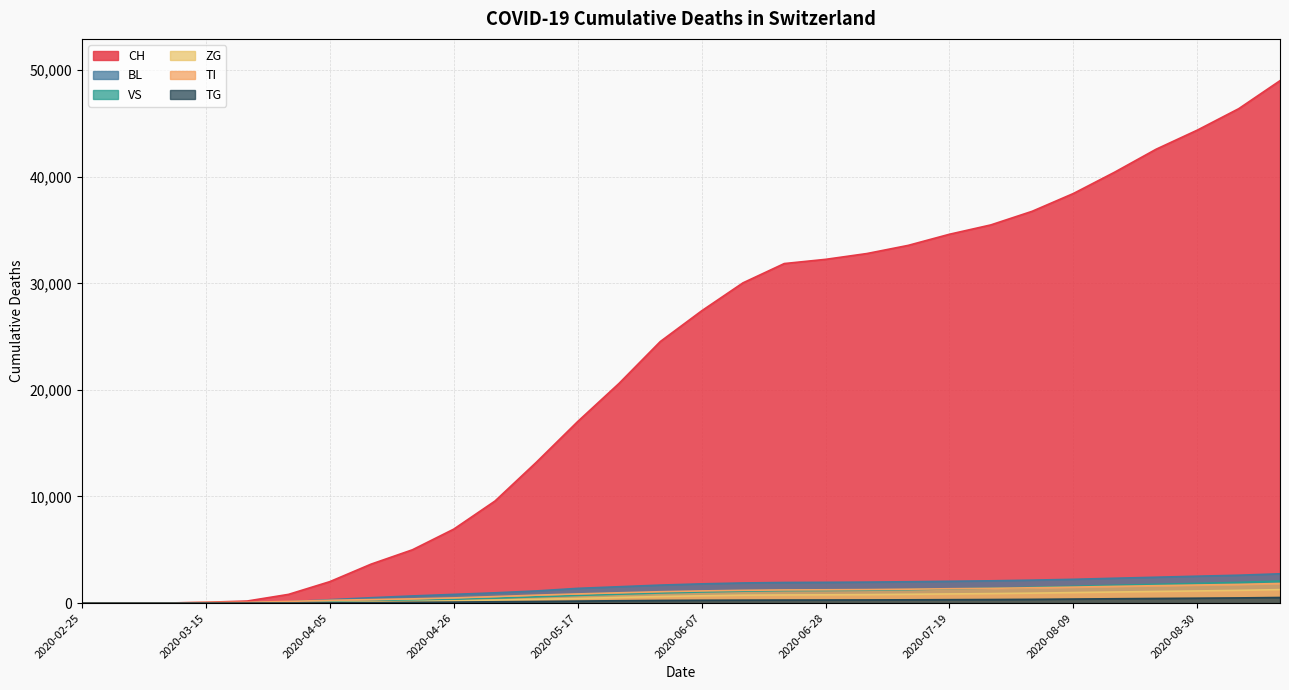

What is the sum of the ZG values at 2020-03-22 and 2020-06-14?

745